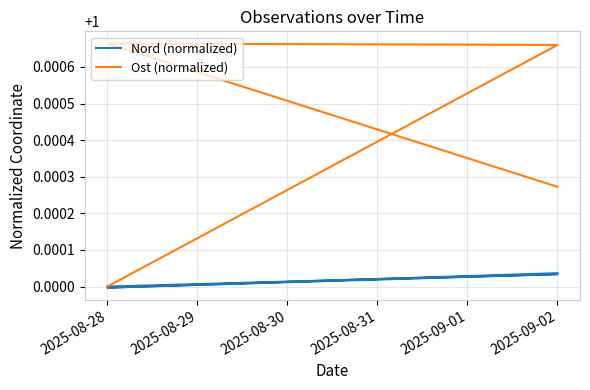

Rank the series by their maximum value, from lowest to highest.

Nord (normalized), Ost (normalized)